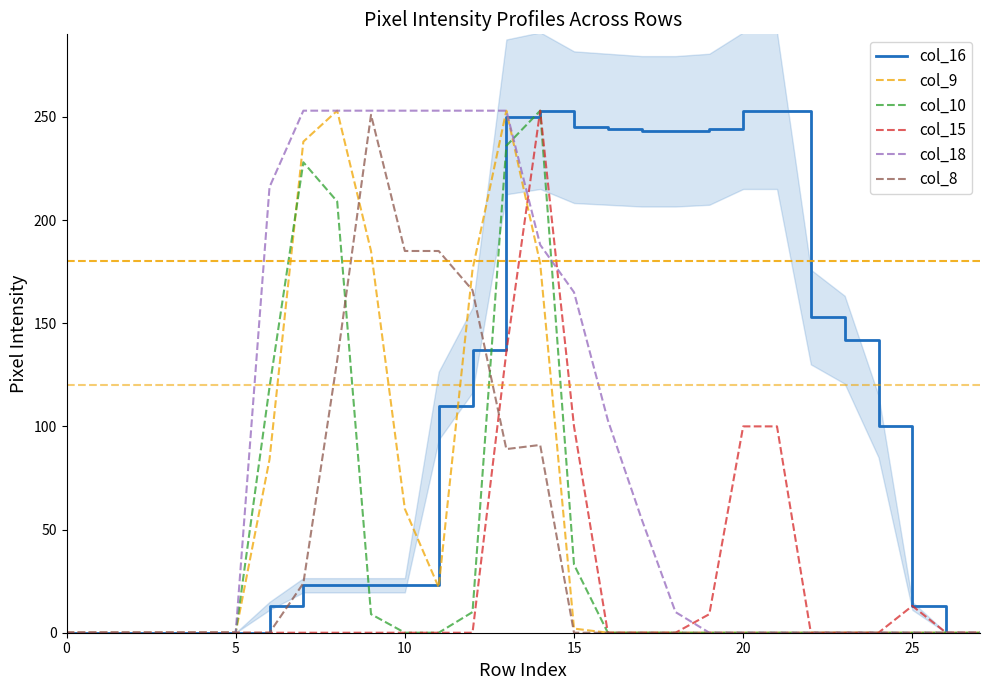

At which category does col_15 reach its first local peak?

14